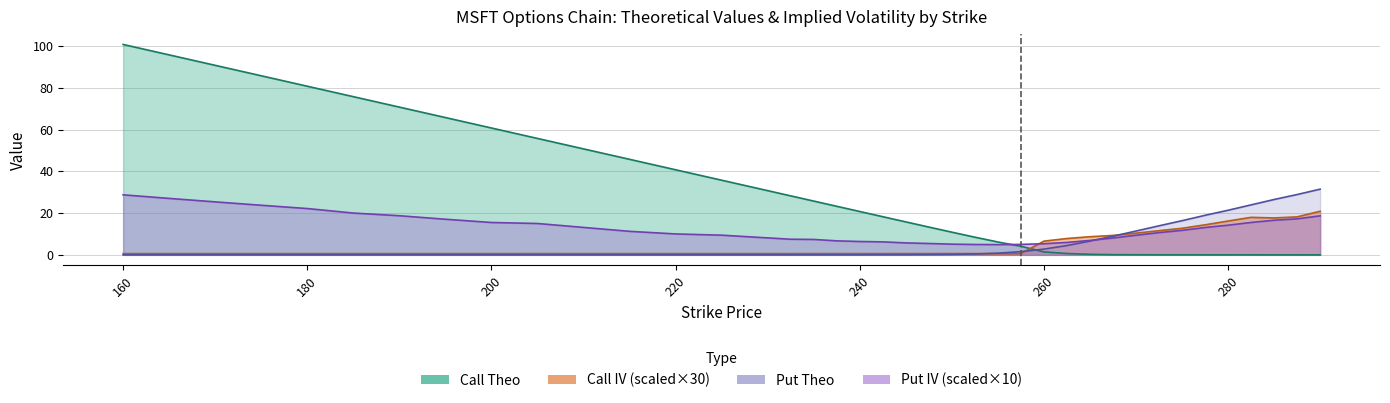

In put_theo, how many points are lower than both neighbors (excluding endpoints)?

2